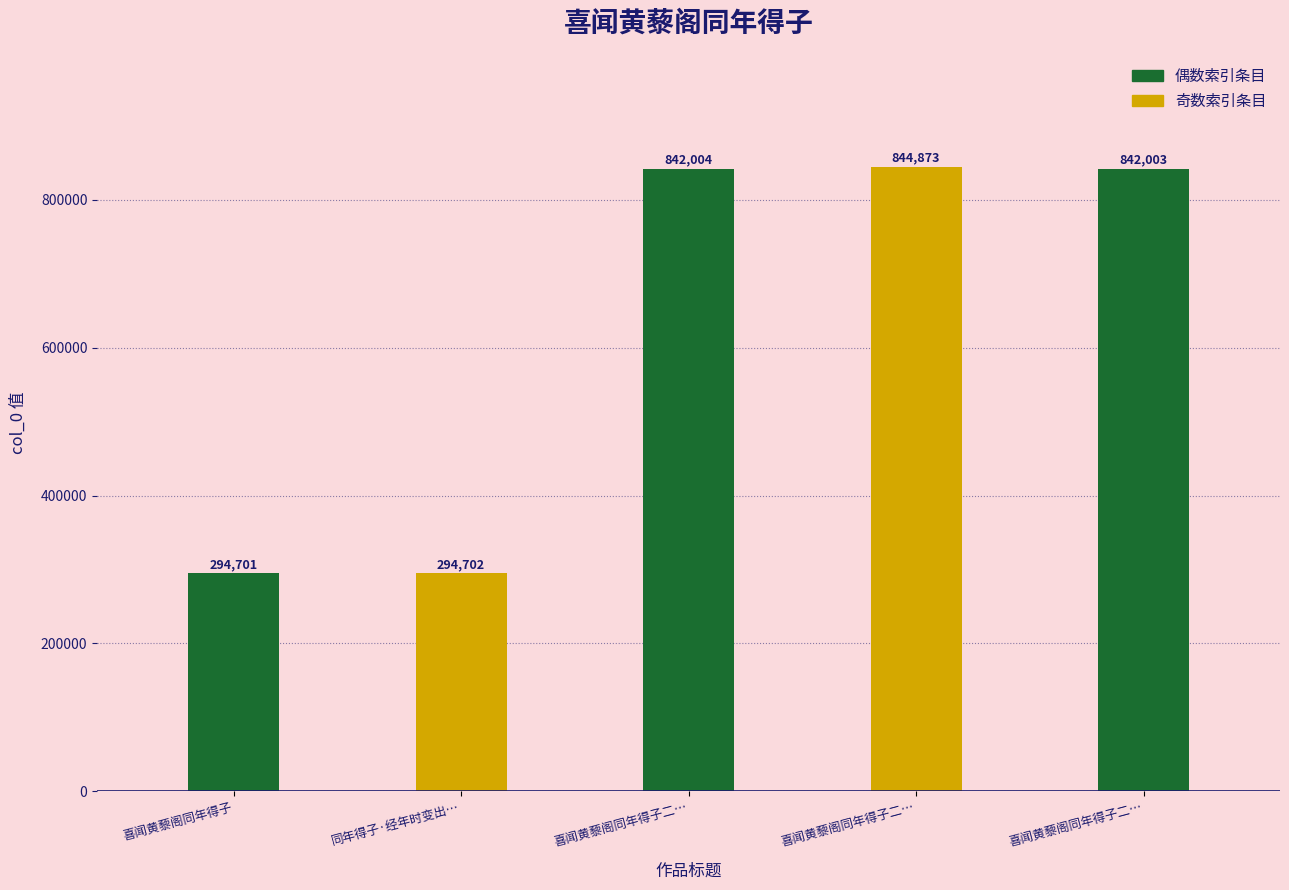

Which has a higher value, 喜闻黄藜阁同年得子二首 其一 or 喜闻黄藜阁同年得子二首 其二?

喜闻黄藜阁同年得子二首 其二